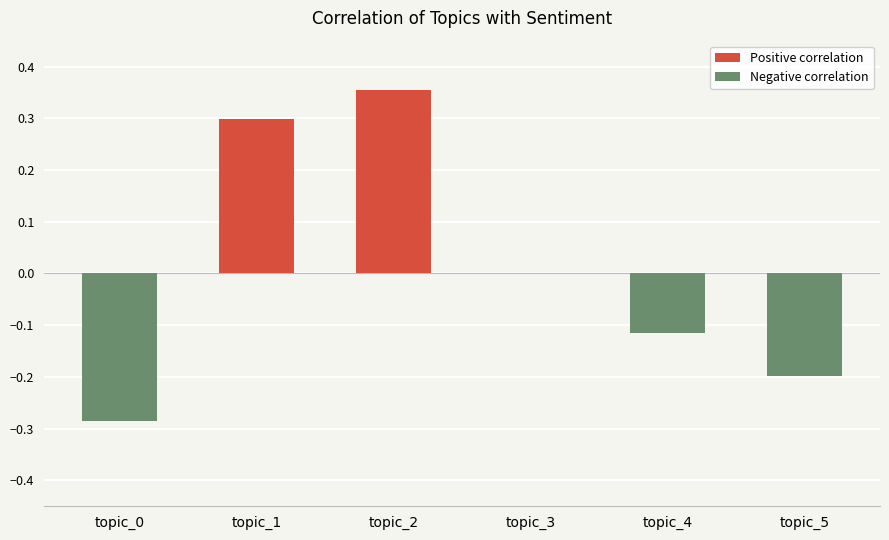

How many data points does each series have?

6